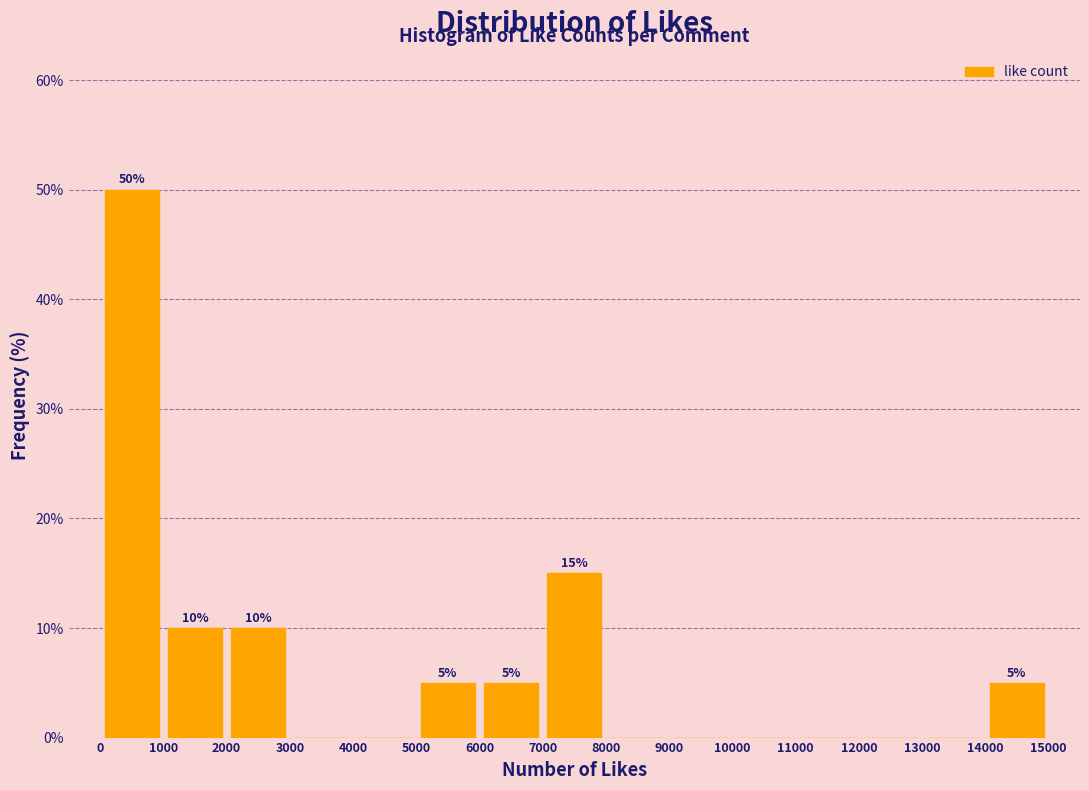

Which range on the x-axis has the tallest bar?

0 to 1000